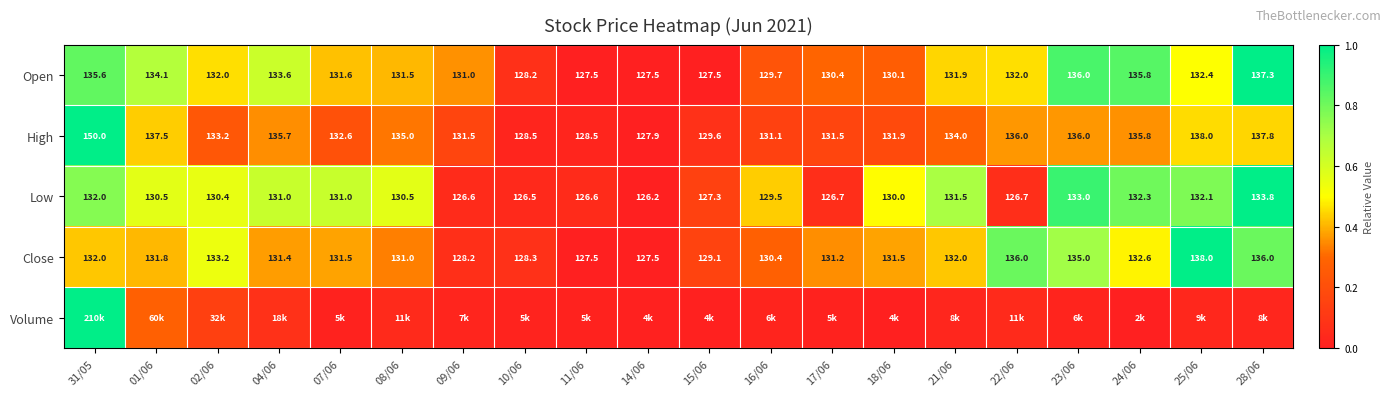

What is the spread (max minus min) of values at 07/06?

0.6